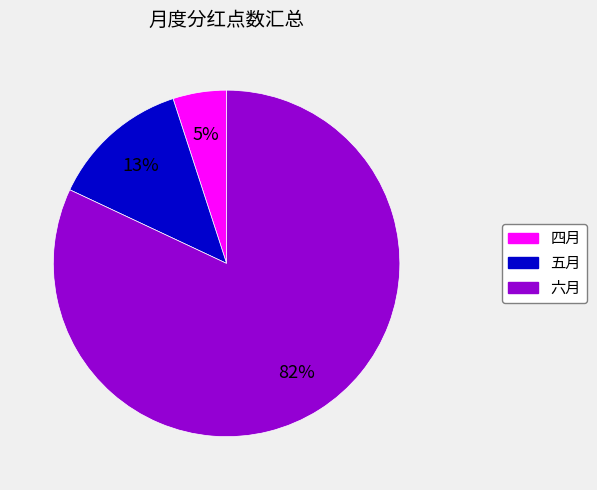

Which slice is the largest?

六月